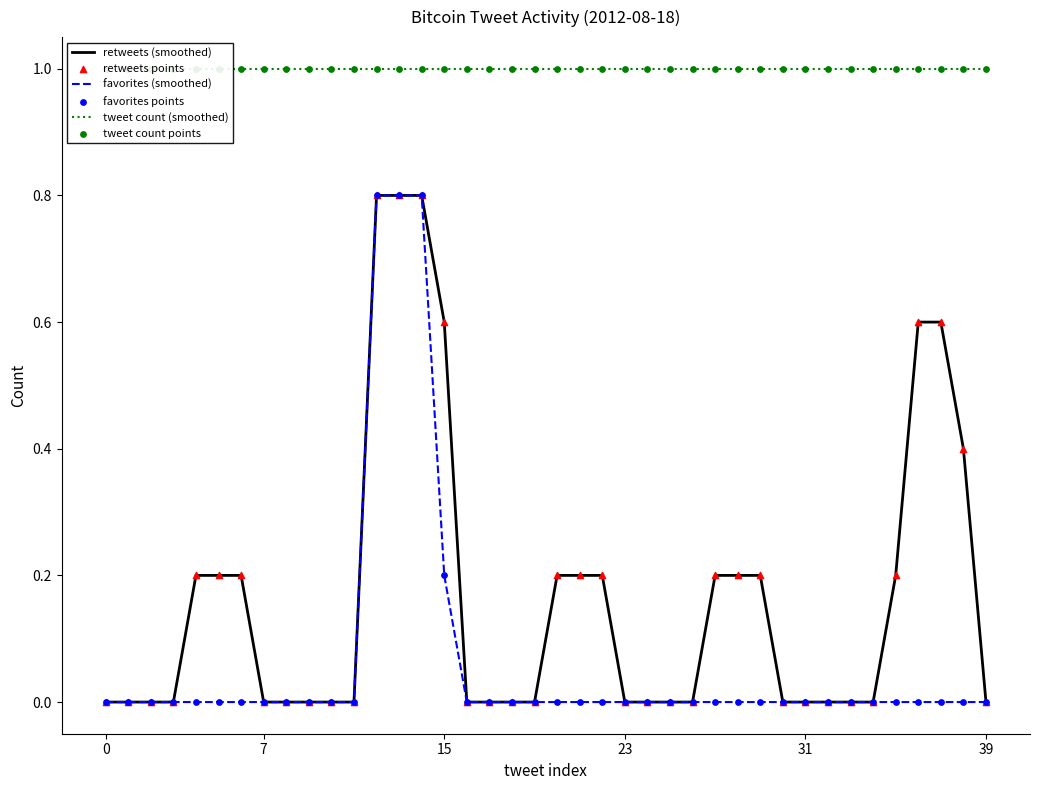

At how many categories does at least one series exceed 0?

40